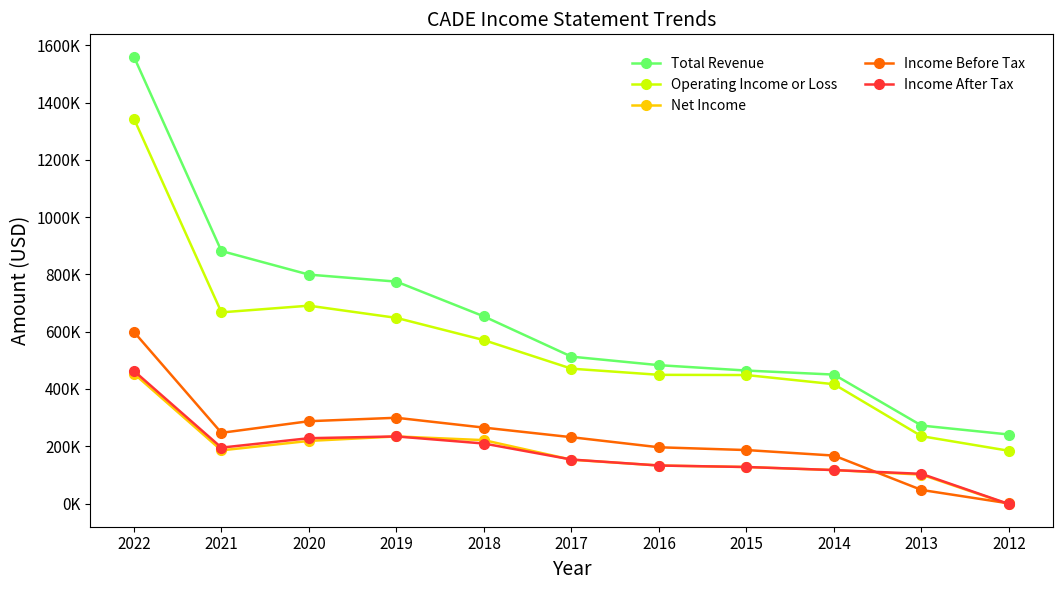

Which series has the largest total across all categories?

Total Revenue